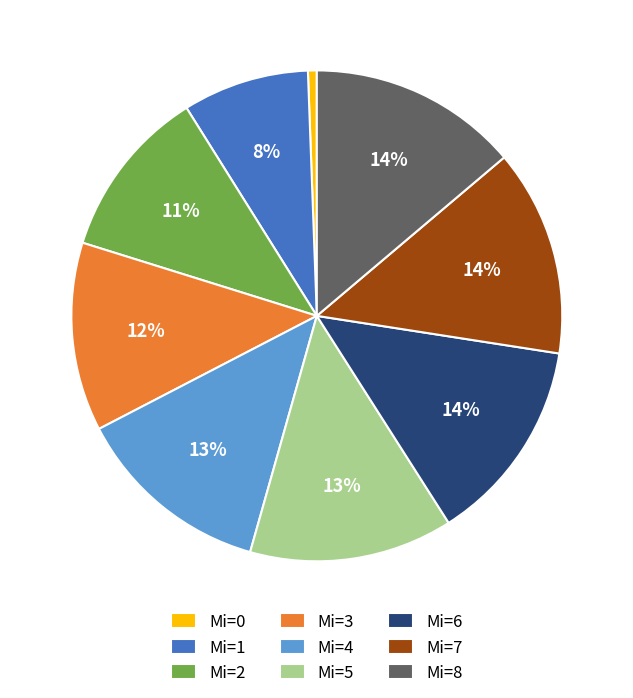

What percentage is the Mi=4 slice, to the nearest percent?

13%